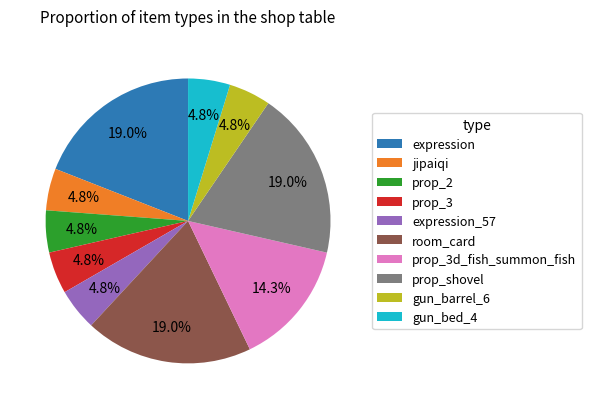

To the nearest percent, what percentage of the pie is prop_3d_fish_summon_fish?

14%